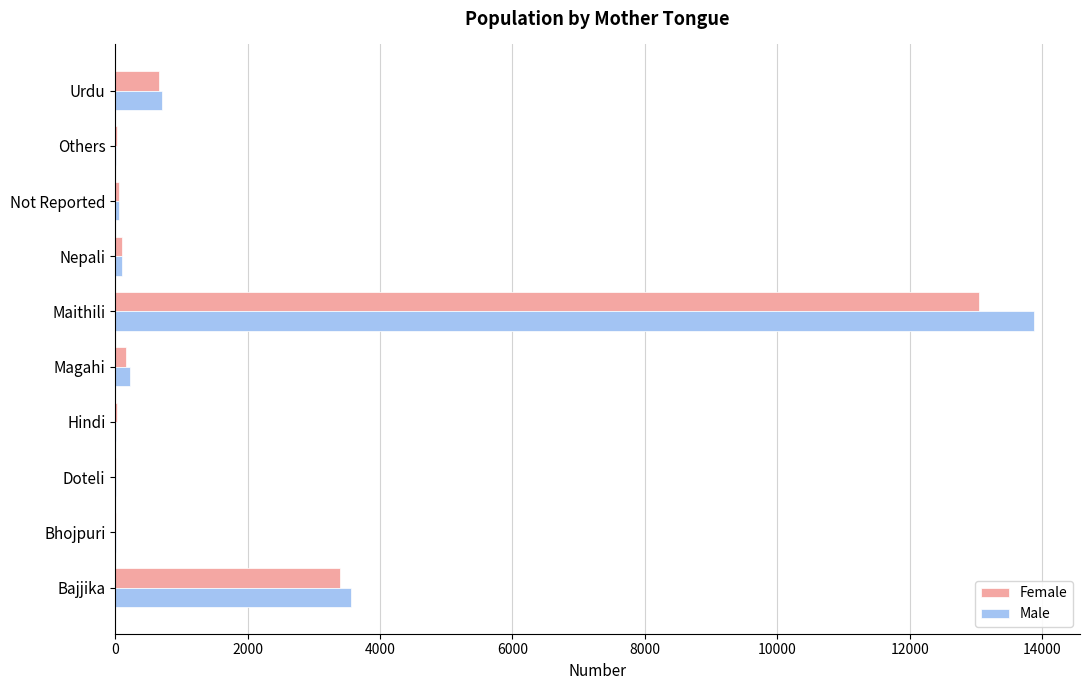

Where is Female nearest to the value 6524?

Bajjika